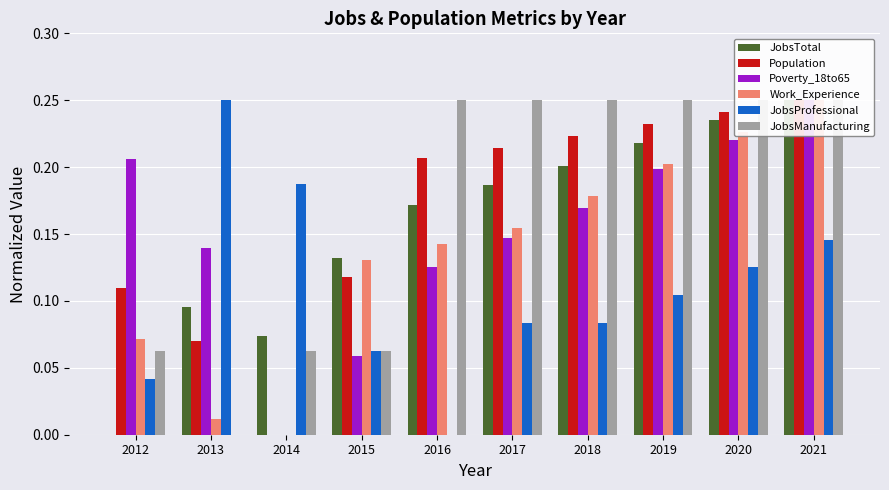

What is the difference between the JobsManufacturing values at 2015 and 2013?

0.1